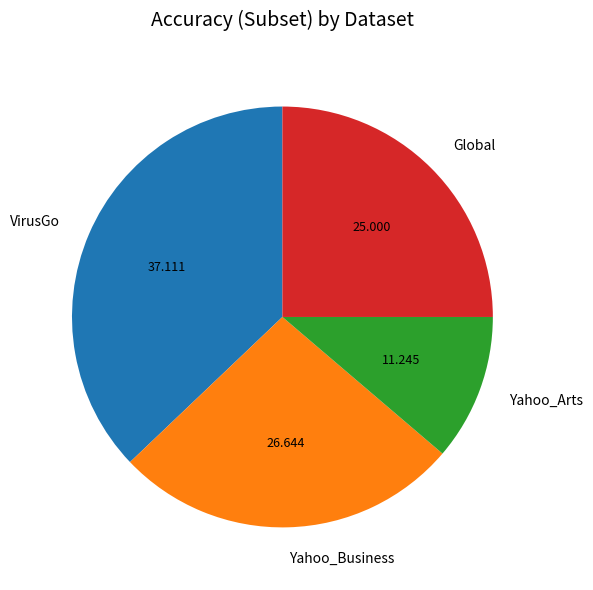

Is the sum of VirusGo and Global greater than half?

Yes